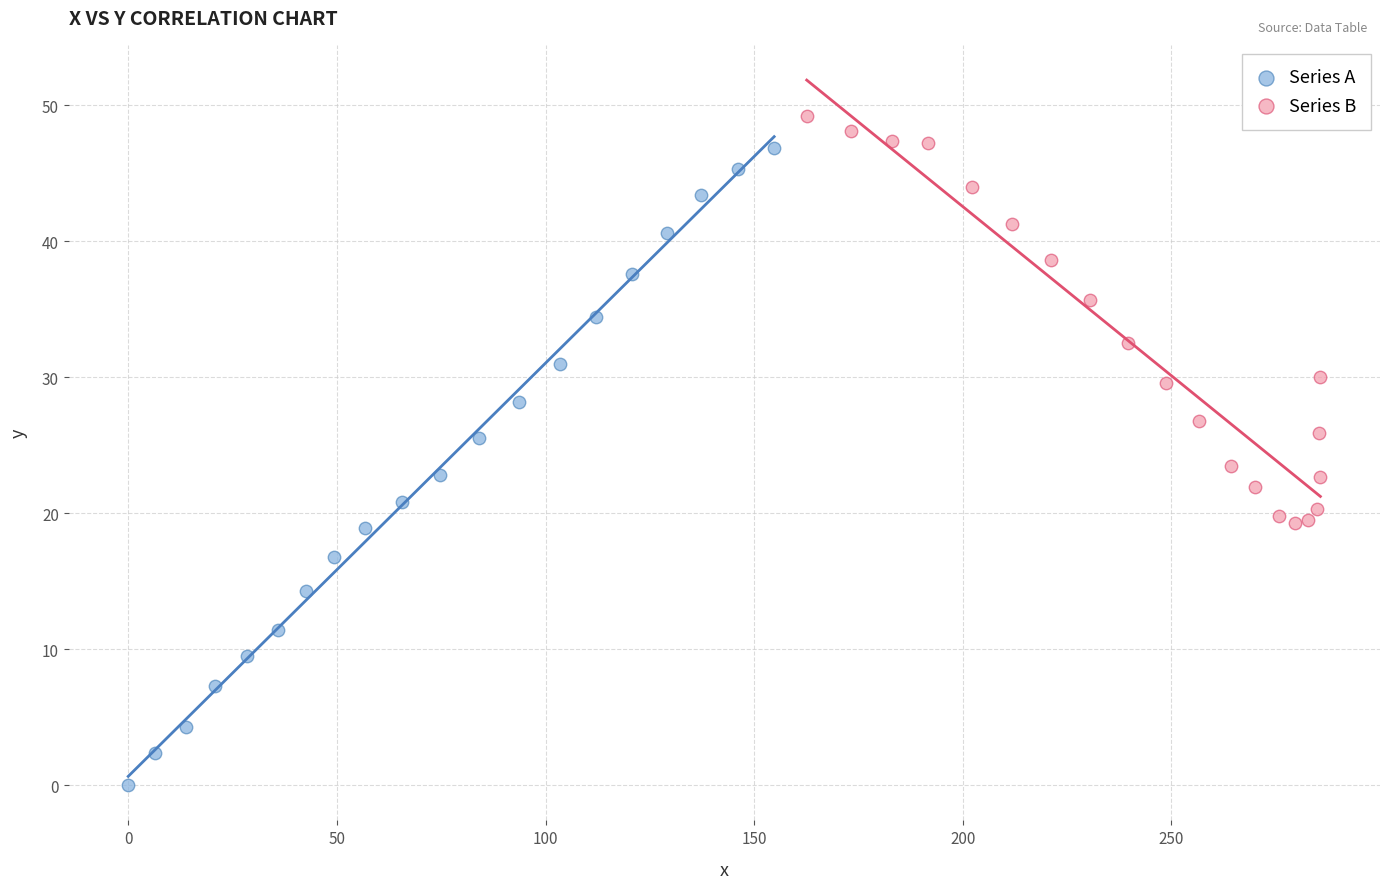

Which series reaches the minimum Y coordinate?

Series A